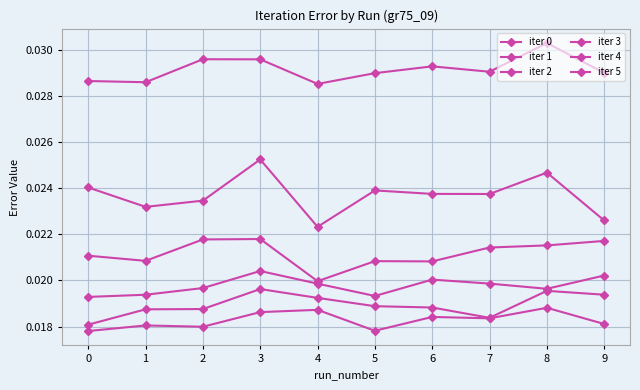

At which category is the sum across all series the highest?

3